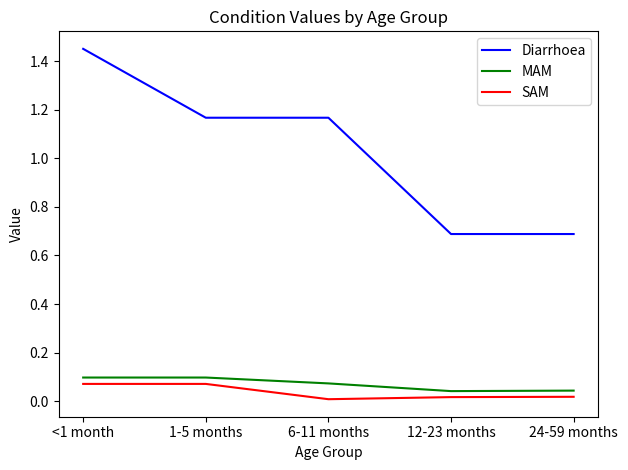

Which series has the largest total across all categories?

Diarrhoea